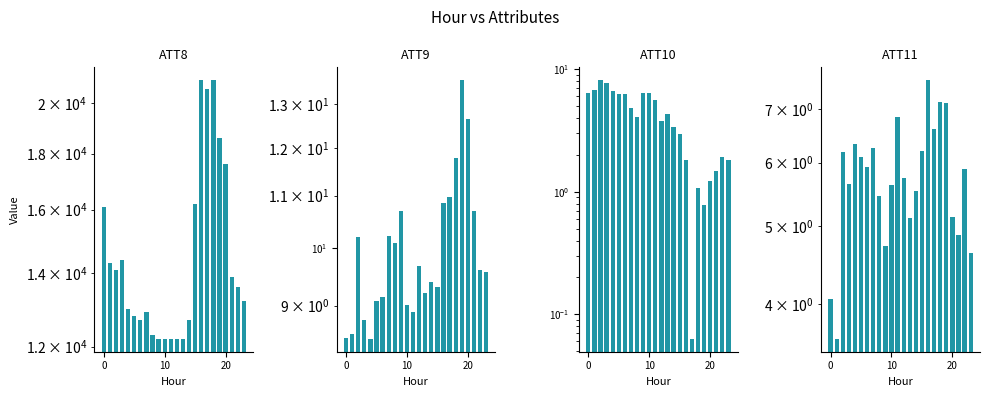

Reading right to left, transcribe all the data shown in this chart.

ATT8: 13200.0	13600.0	13900.0	17600.0	18600.0	21000.0	20600.0	21000.0	16200.0	12700.0	12200.0	12200.0	12200.0	12200.0	12200.0	12300.0	12900.0	12700.0	12800.0	13000.0	14400.0	14100.0	14300.0	16100.0
ATT9: 9.6	9.6	10.7	12.6	13.6	11.8	11.0	10.8	9.3	9.4	9.2	9.7	8.9	9.0	10.7	10.1	10.2	9.1	9.1	8.5	8.8	10.2	8.5	8.5
ATT10: 1.8	1.9	1.5	1.2	0.8	1.1	0.1	1.8	3.0	3.4	4.3	3.8	5.6	6.4	6.4	4.1	4.8	6.3	6.2	6.7	7.7	8.1	6.8	6.4
ATT11: 4.6	5.9	4.9	5.1	7.1	7.1	6.6	7.6	6.2	5.5	5.1	5.7	6.8	5.6	4.7	5.5	6.3	5.9	6.1	6.3	5.6	6.2	3.6	4.1